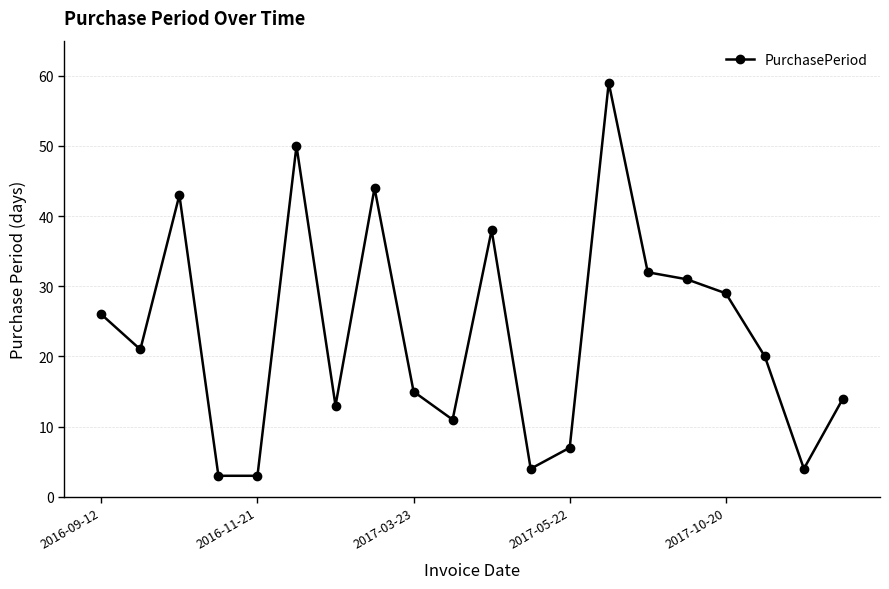

What is the difference between the maximum and minimum values?

56